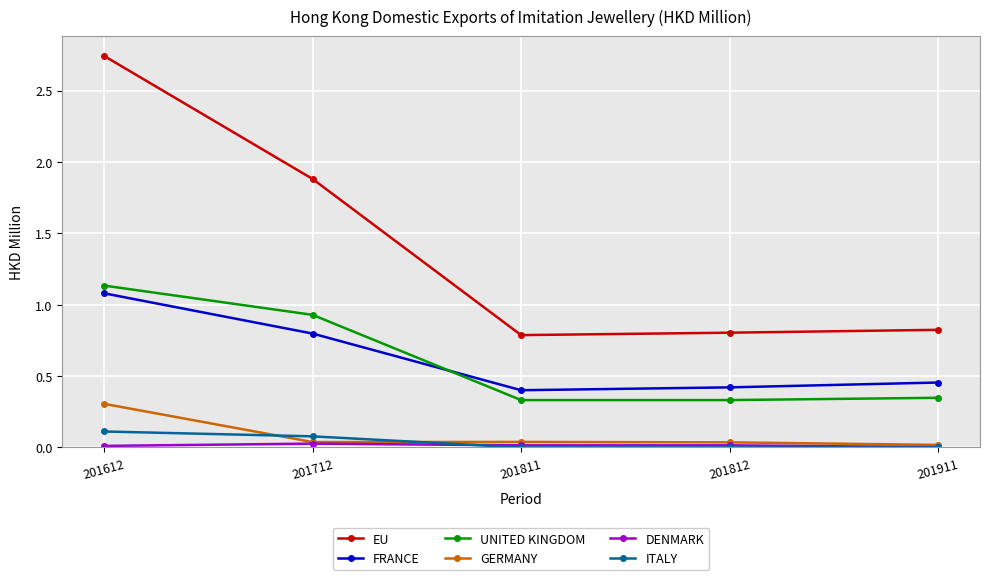

The value of UNITED KINGDOM at 201612 is 1.5. True or false?

False